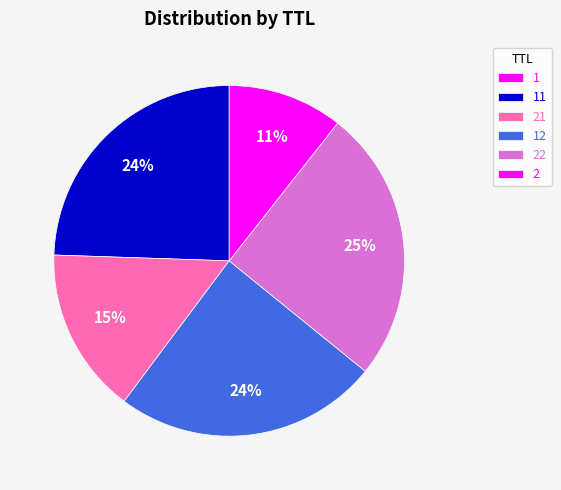

Is it true that 11 is 1% of the pie?

False